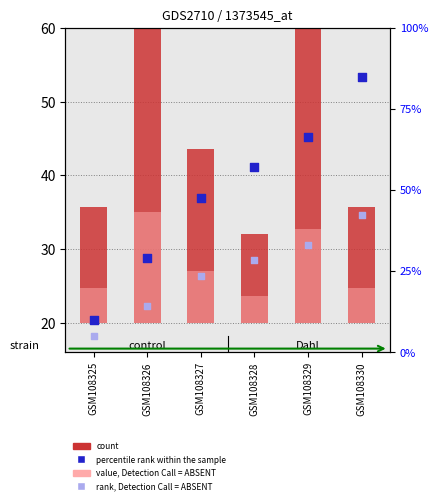

Is the value of col_19 (rank, Absent) at GSM108330 greater than the value of col_15 (value, Absent) at GSM108328?

Yes